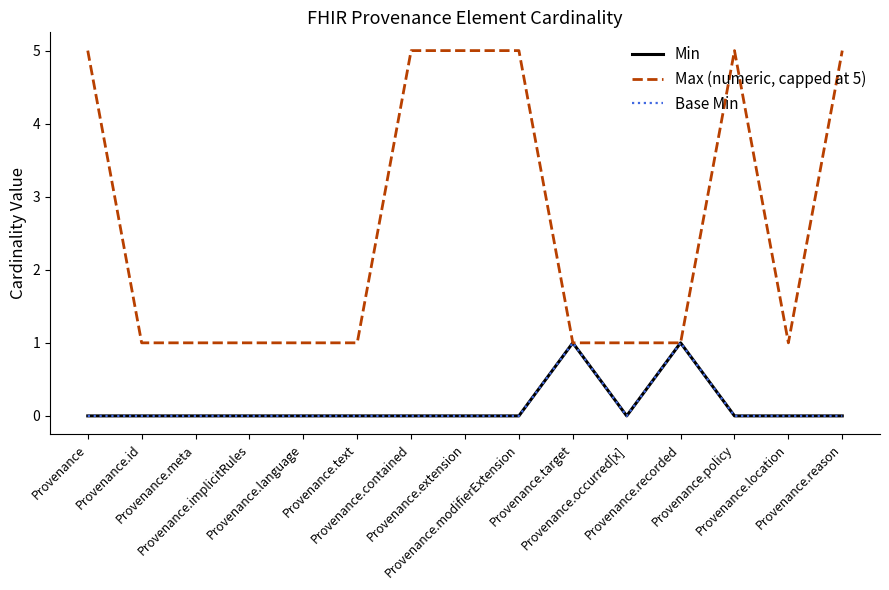

Is it true that Max (numeric, capped at 5) equals 5 at Provenance?

True